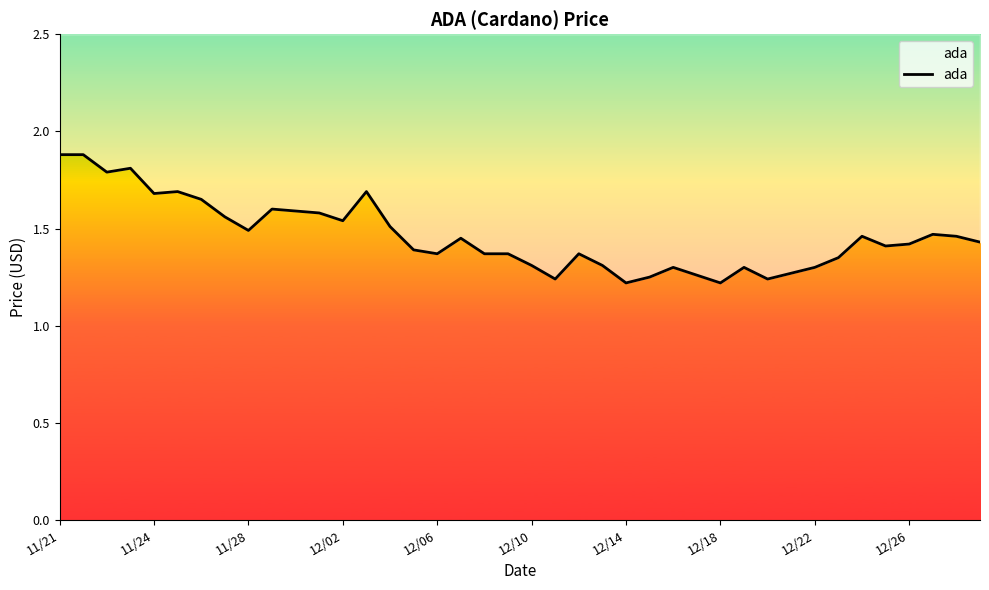

Where is the data nearest to the value 1?

12/14